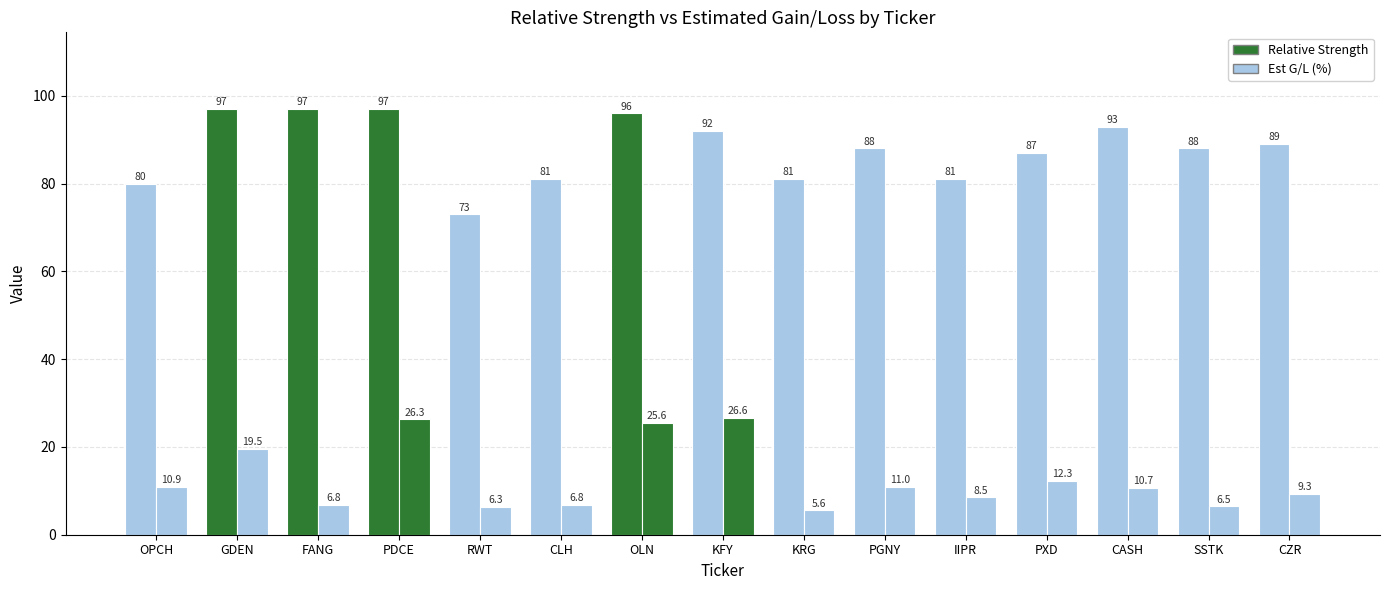

Which series has the largest total across all categories?

Relative Strength